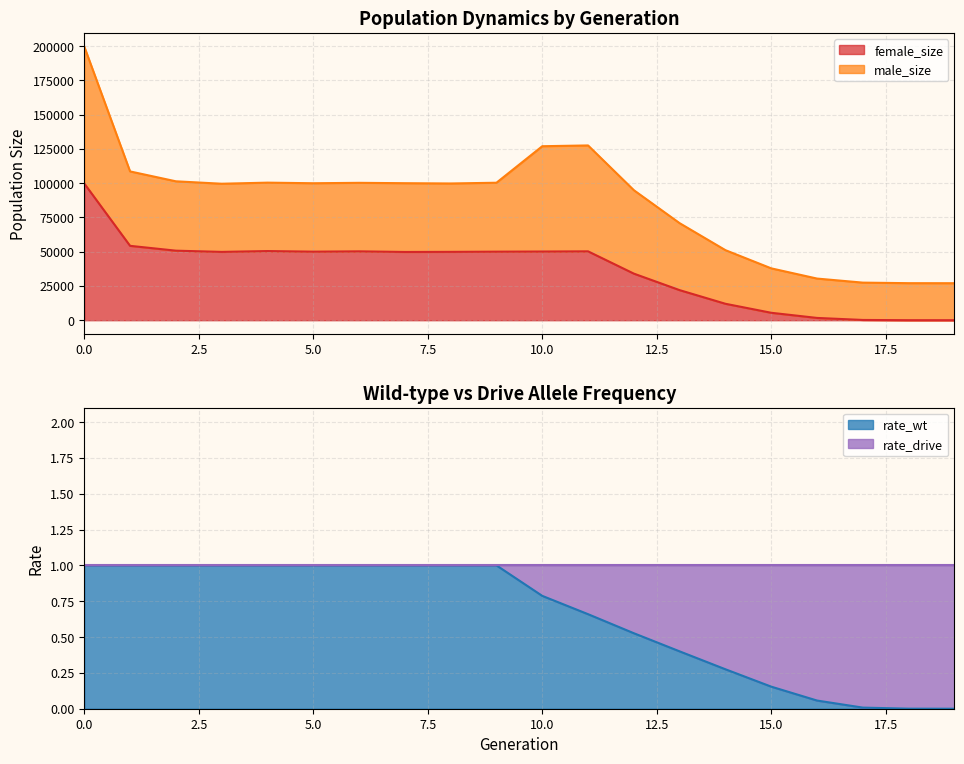

True or false: size and female_size intersect in this chart.

False